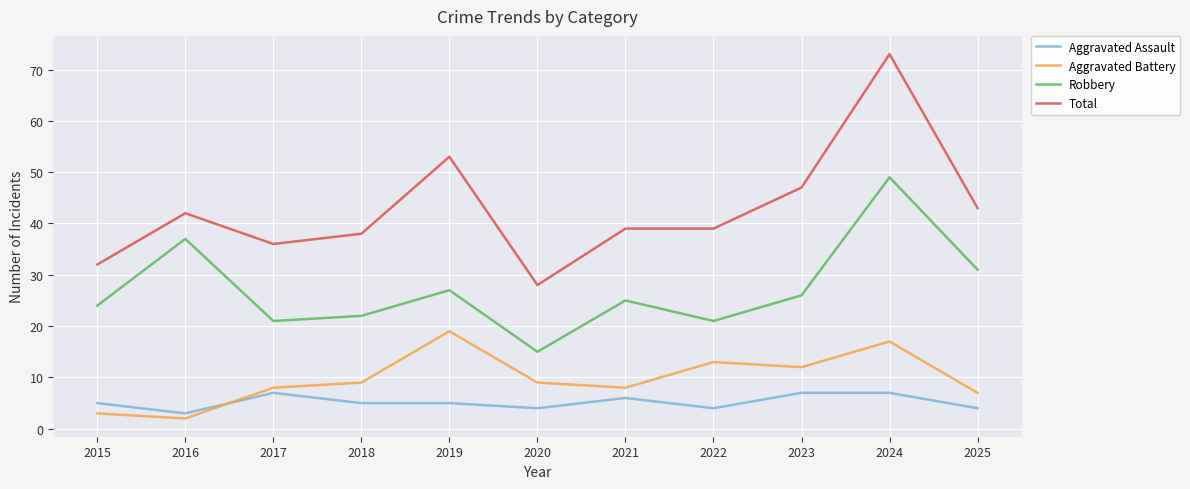

Is it true that Aggravated Assault equals 6 at 2021?

True